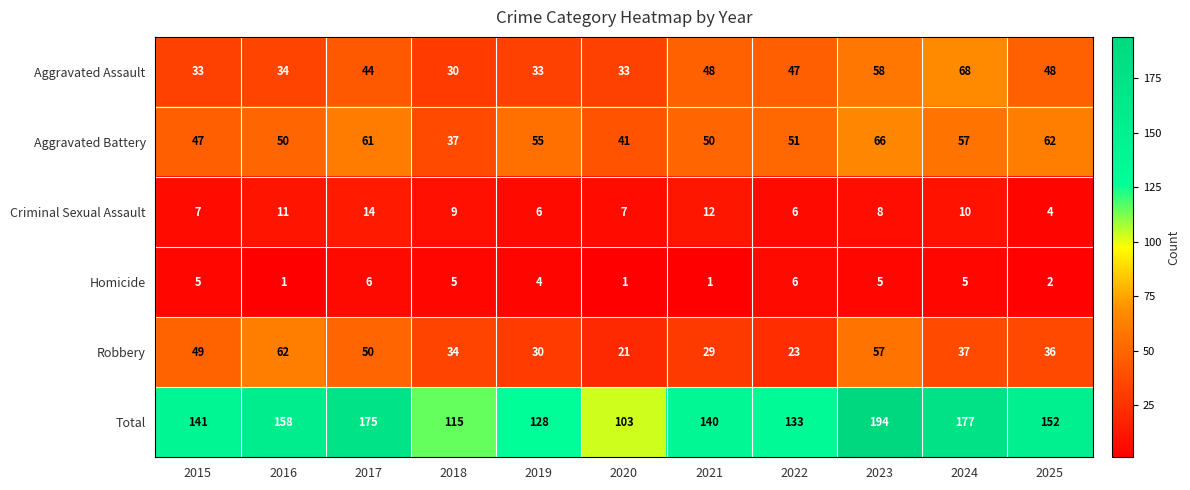

What is the difference between the Aggravated Assault values at 2021 and 2019?

15